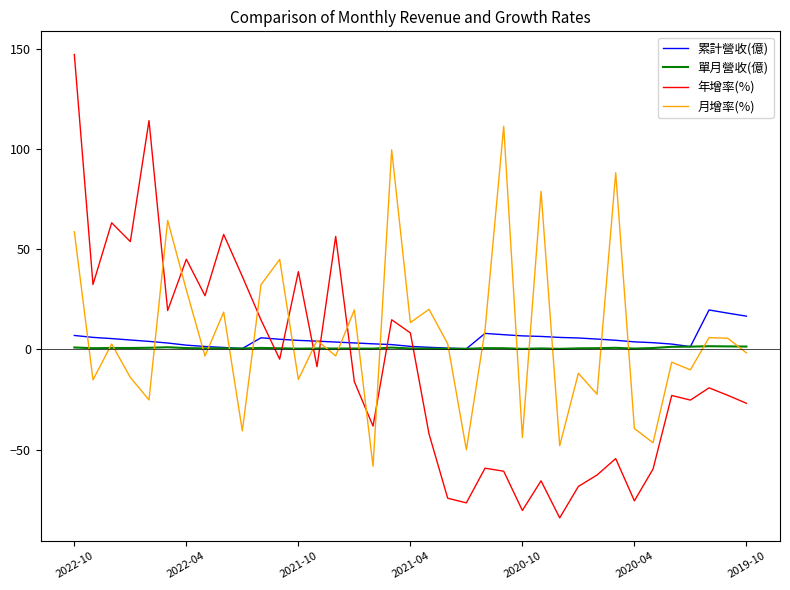

Which series has the largest range (max minus min)?

年增率(%)